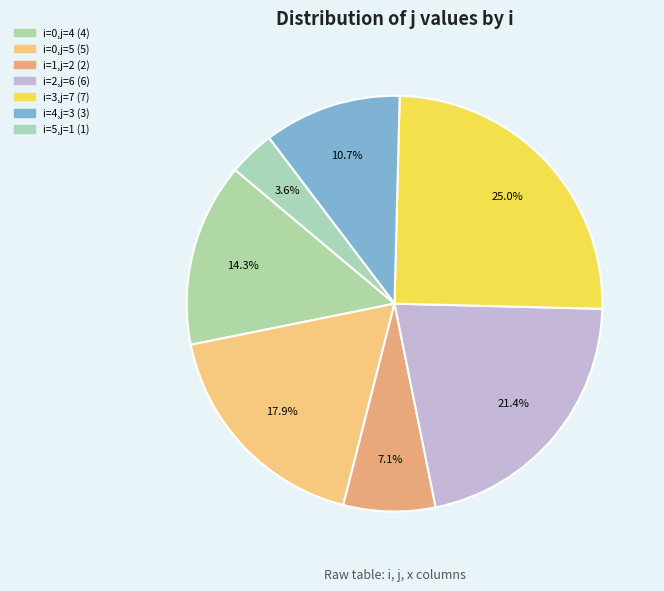

To the nearest percent, what is the average slice percentage?

14%